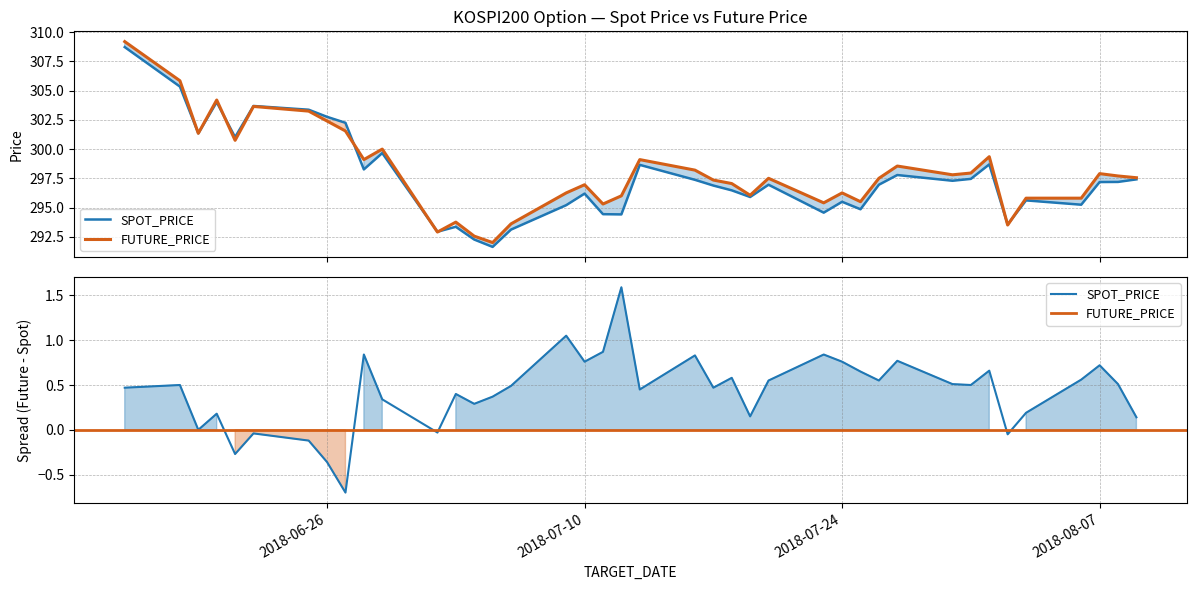

List the series in order of their overall mean, highest first.

FUTURE_PRICE, SPOT_PRICE